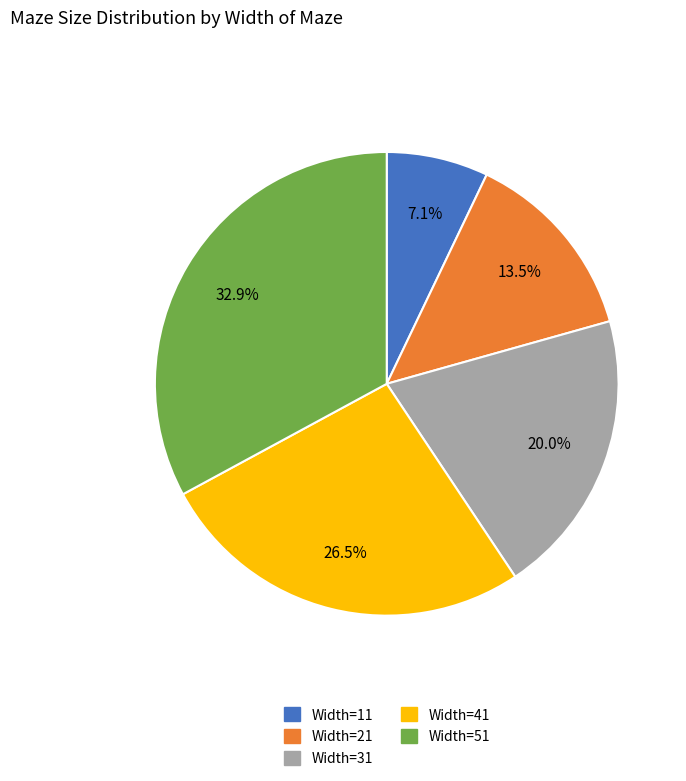

What is the largest slice in the pie chart?

Width=51